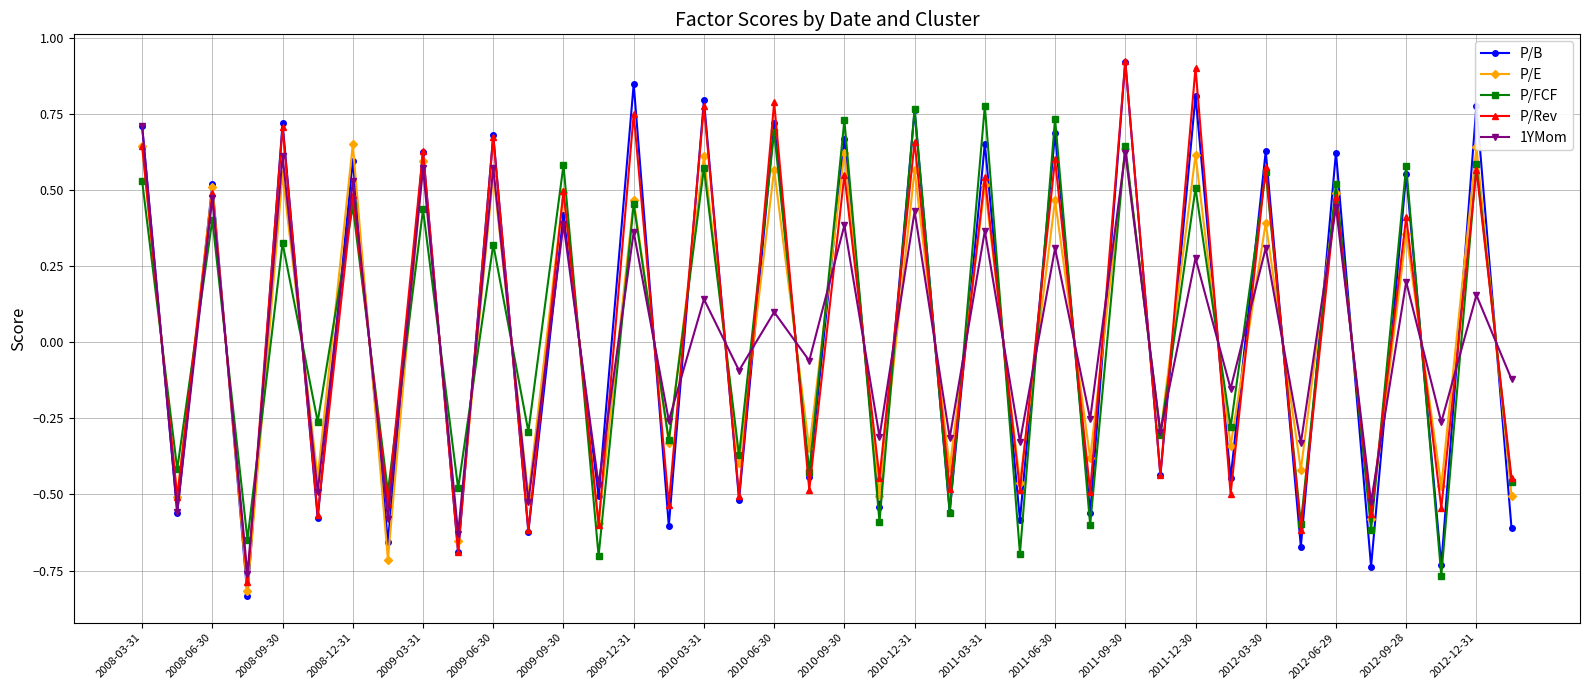

How many interior local peaks does the P/FCF series have?

19